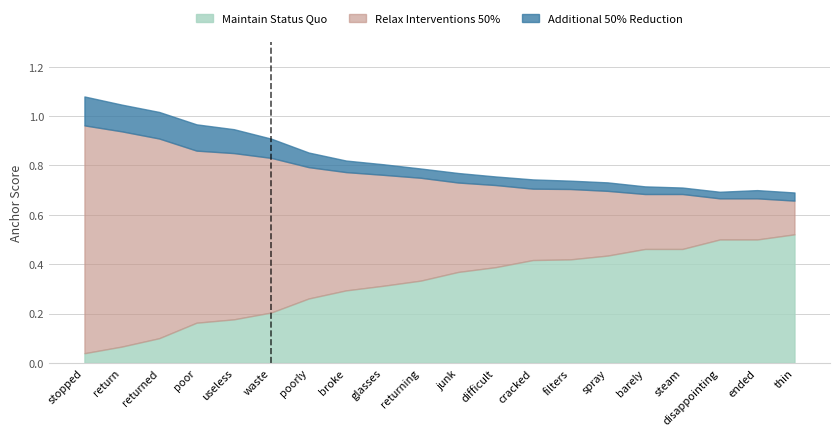

At which label does Maintain Status Quo reach its minimum?

stopped